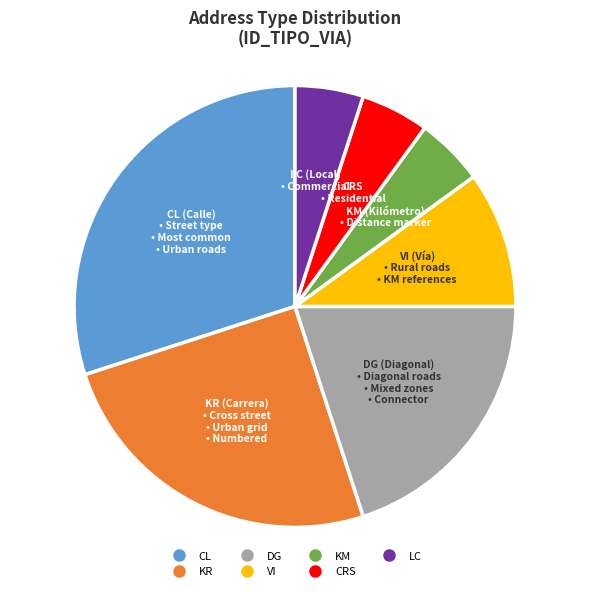

Do KM and CRS together represent more than half of the pie?

No